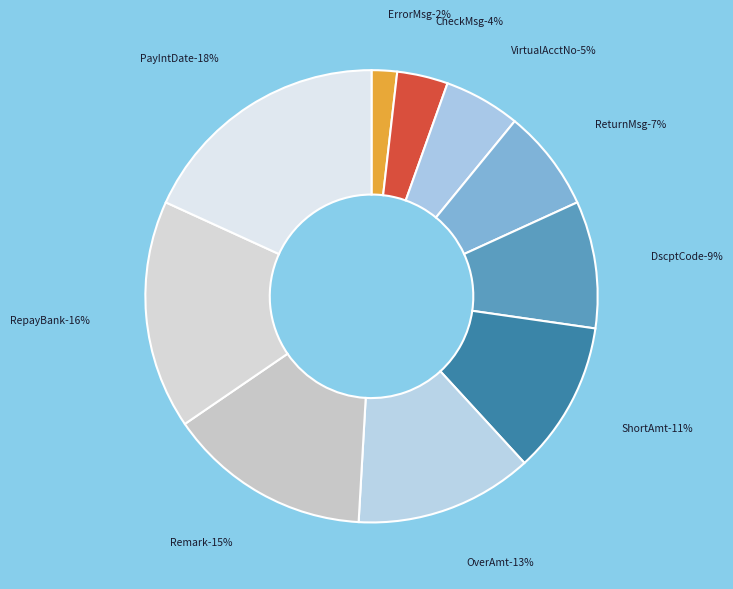

The ReturnMsg slice represents 18% of the pie. True or false?

False